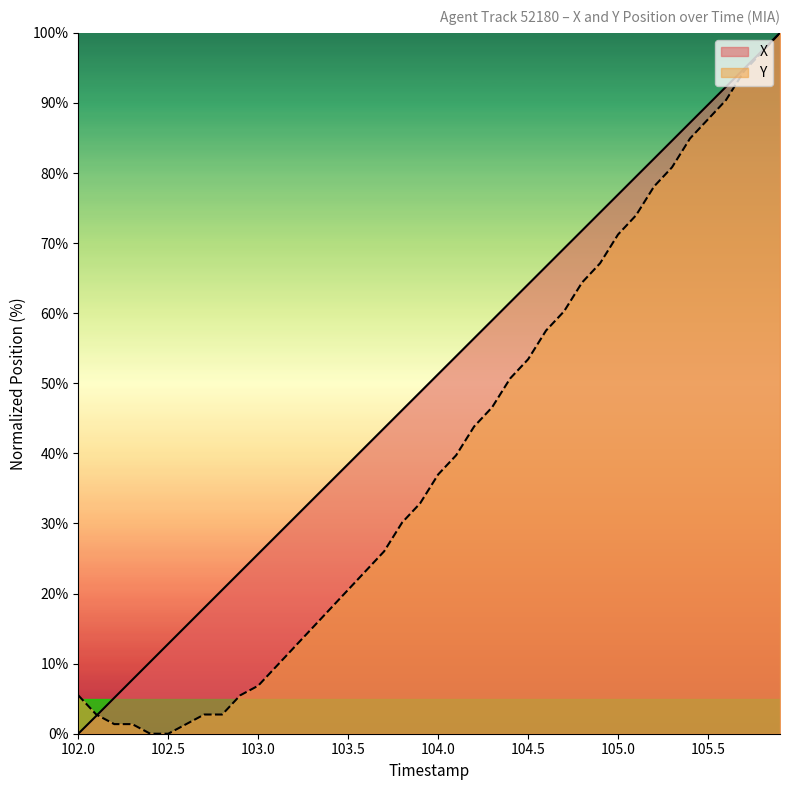

True or false: Y and X cross at least once.

True